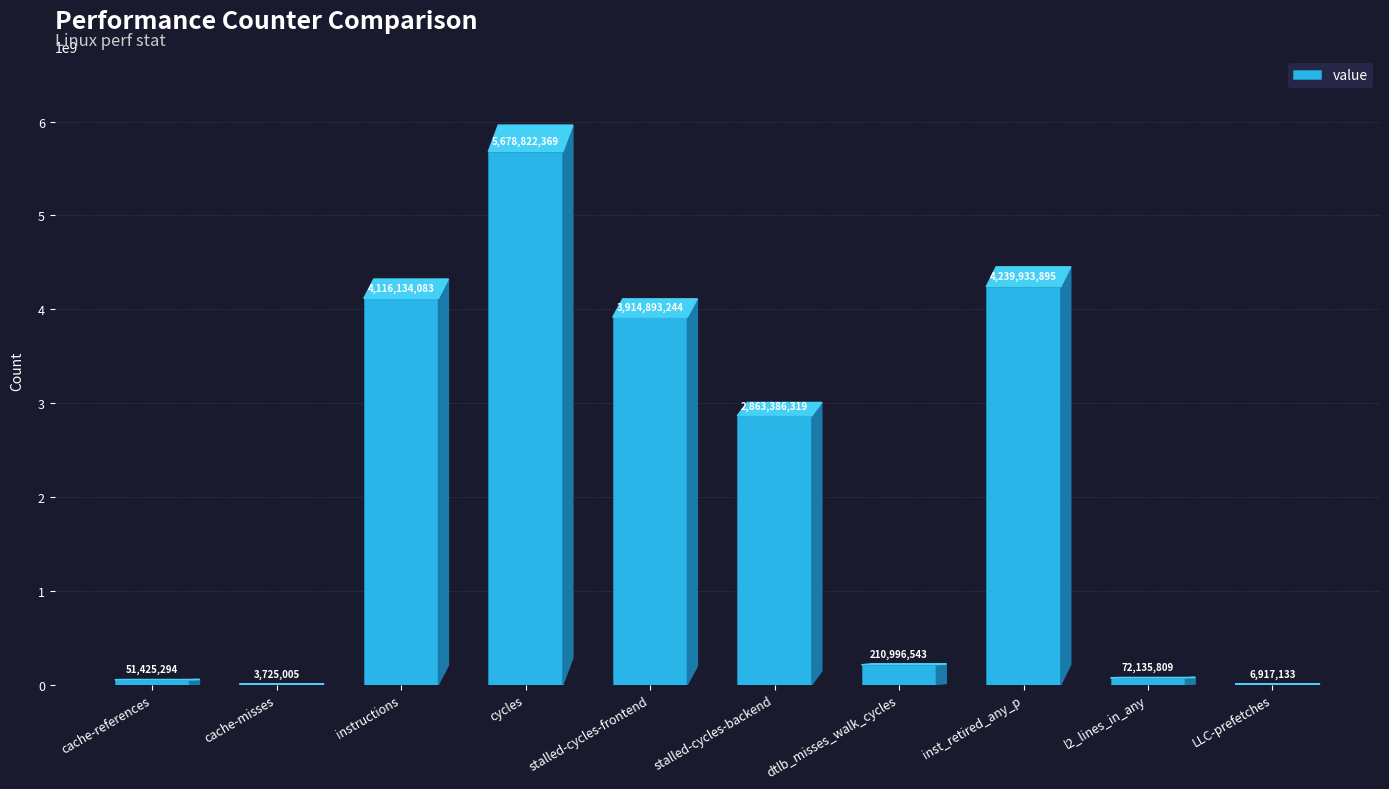

What is the change in value from inst_retired_any_p to l2_lines_in_any?

-4167798086